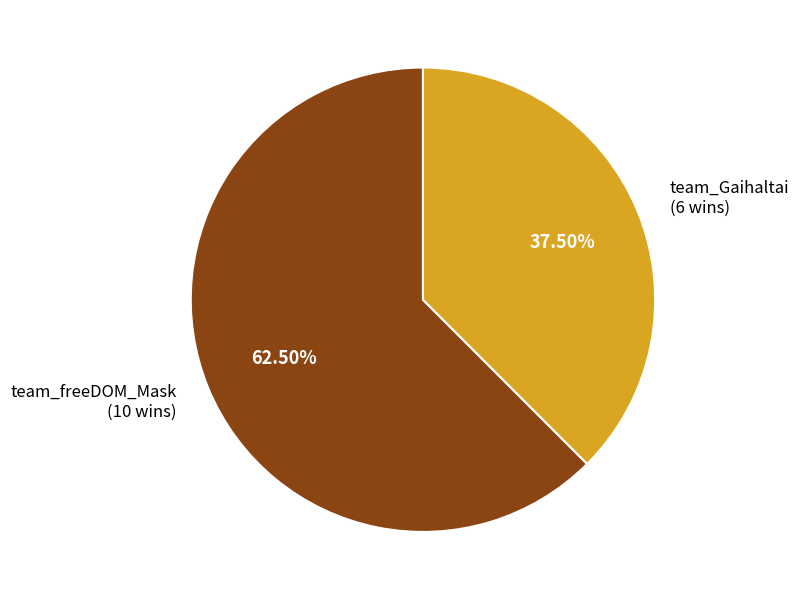

Which slice is the smallest?

team_Gaihaltai